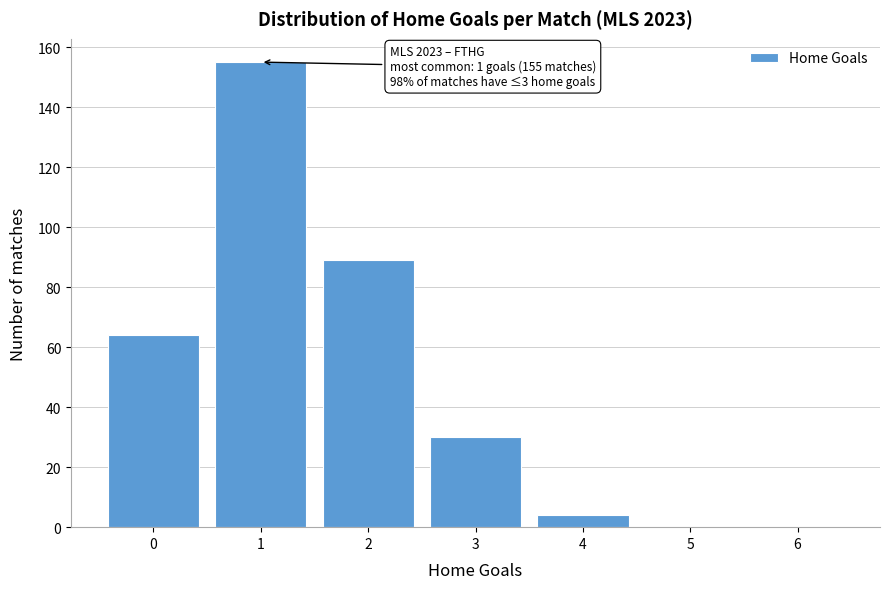

Reading left to right, what are all the values shown in this chart?

0=64	1=155	2=89	3=30	4=4	5=0	6=0